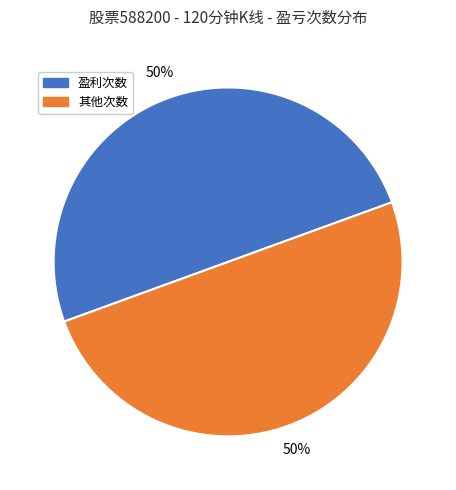

To the nearest percent, what is the average slice percentage?

50%